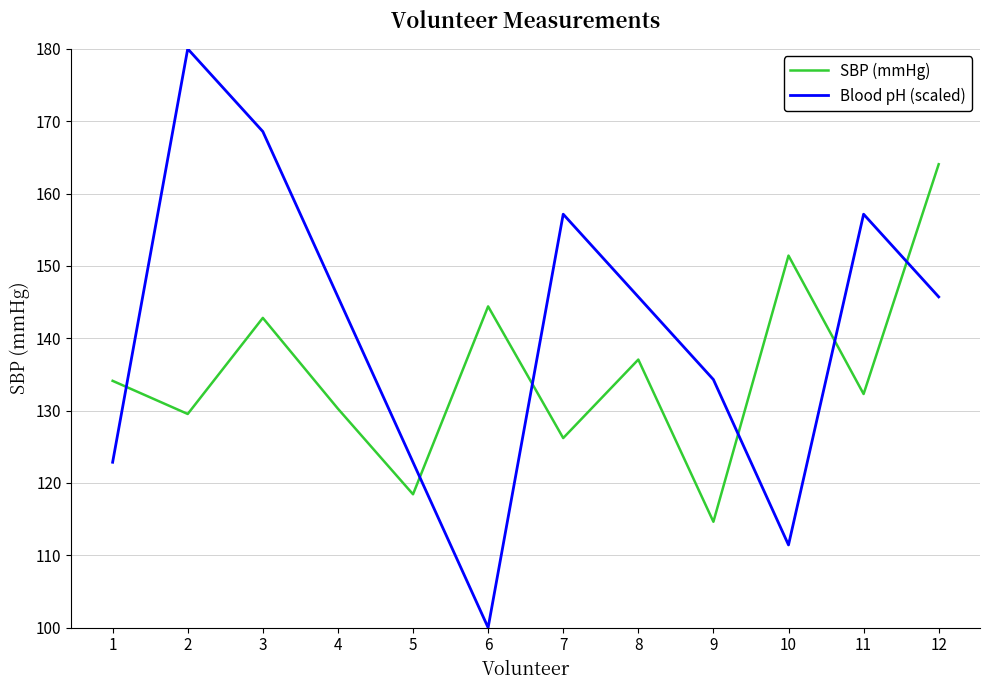

Where is the first local maximum for SBP (mmHg)?

3